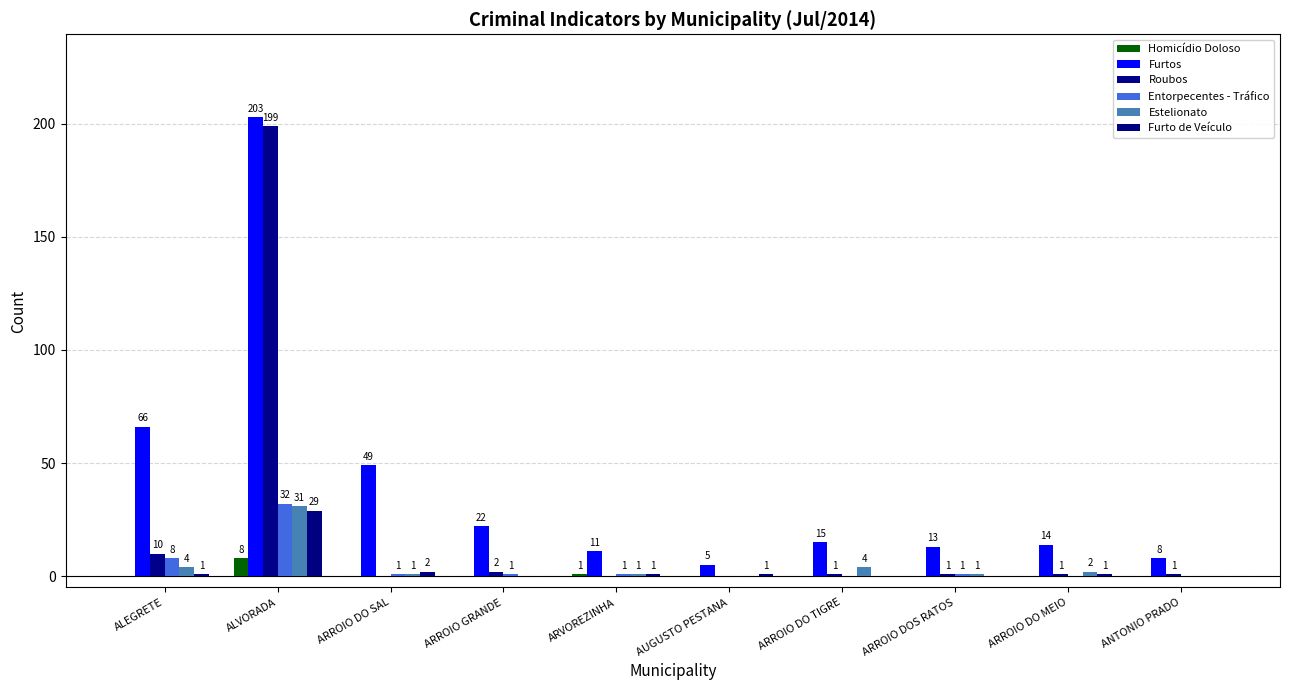

Are the bars horizontal?

No